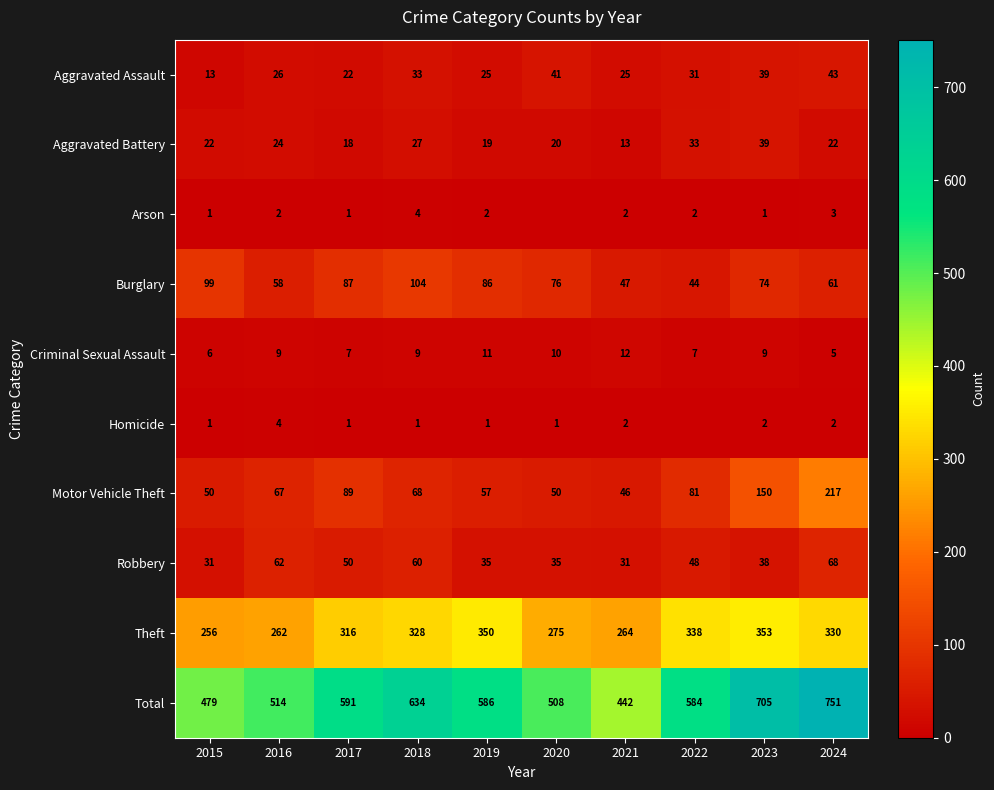

Between 2016 and 2024, which series saw the biggest shift?

Total